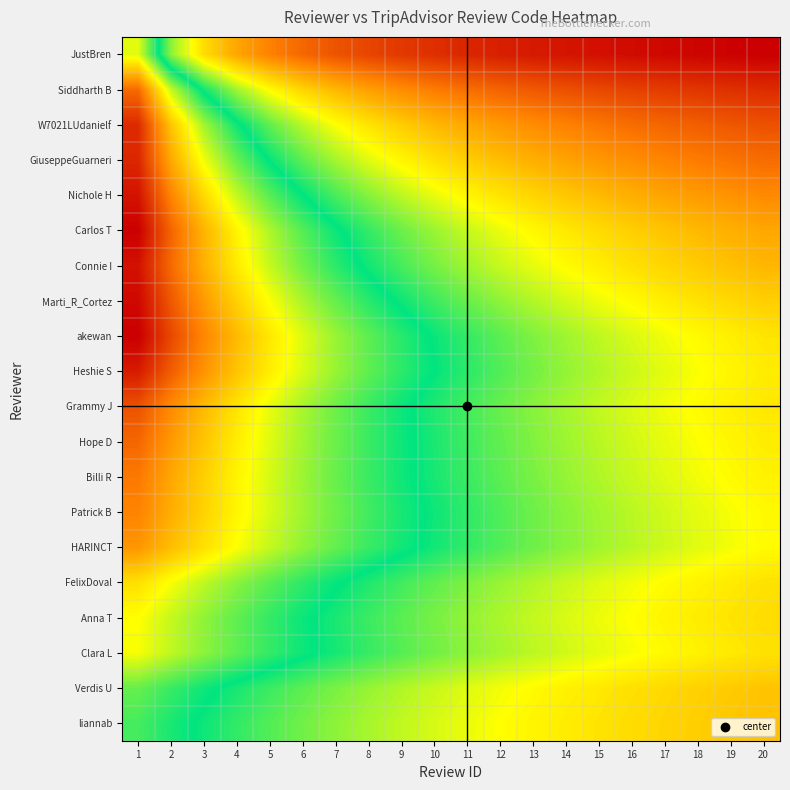

How many series are shown in this chart?

20